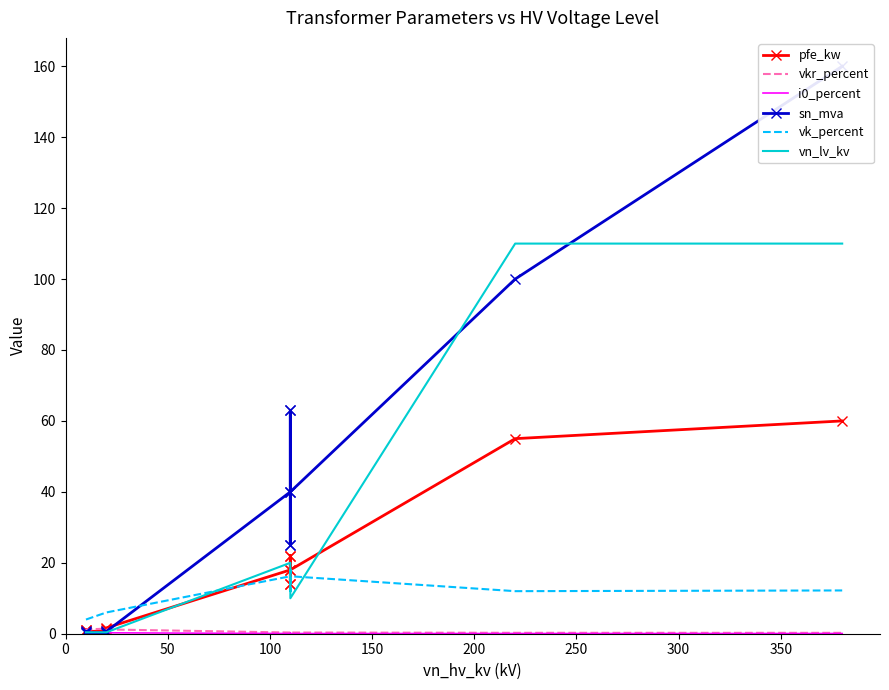

How many series are shown in this chart?

6